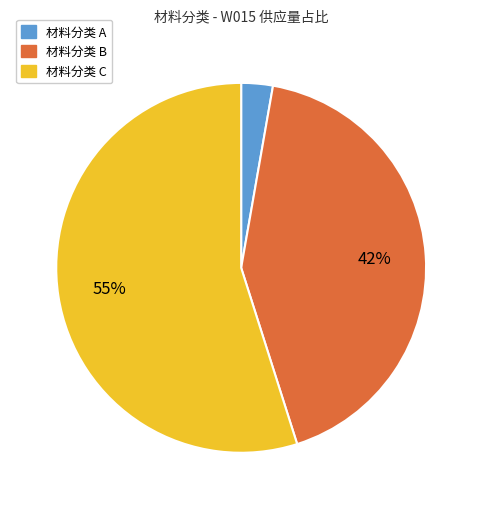

Is there a majority slice in this chart?

Yes